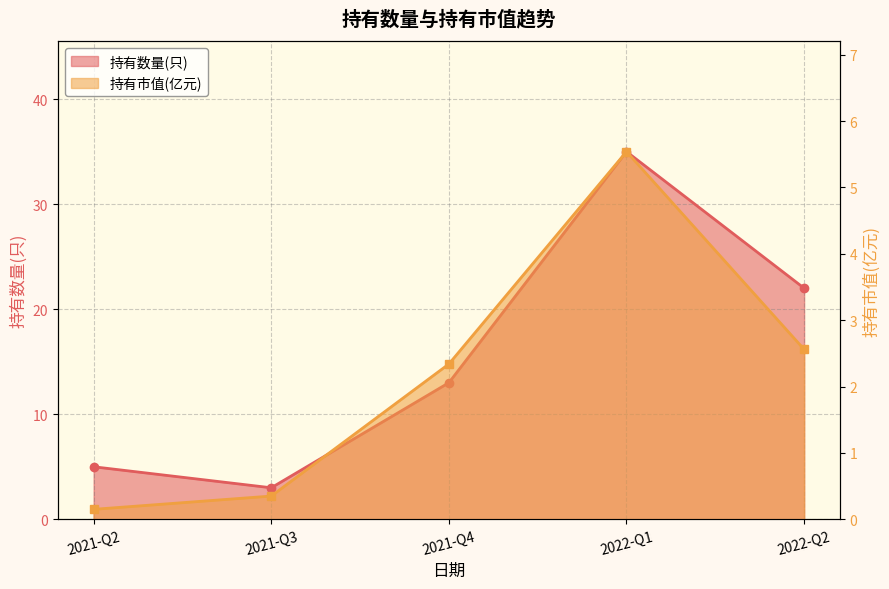

At which label is 持有数量(只) closest to 19?

2022-Q2